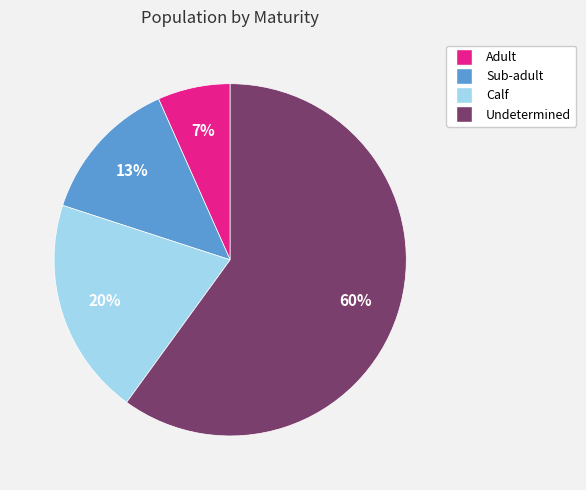

Which category has the smallest portion of the pie?

Adult